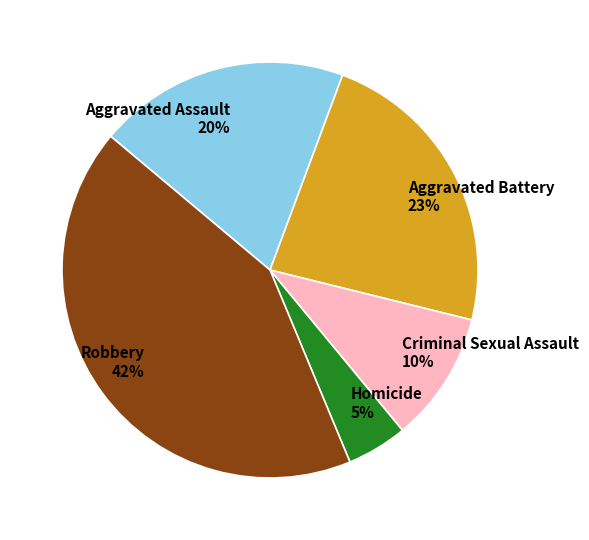

The Aggravated Battery slice represents 33% of the pie. True or false?

False